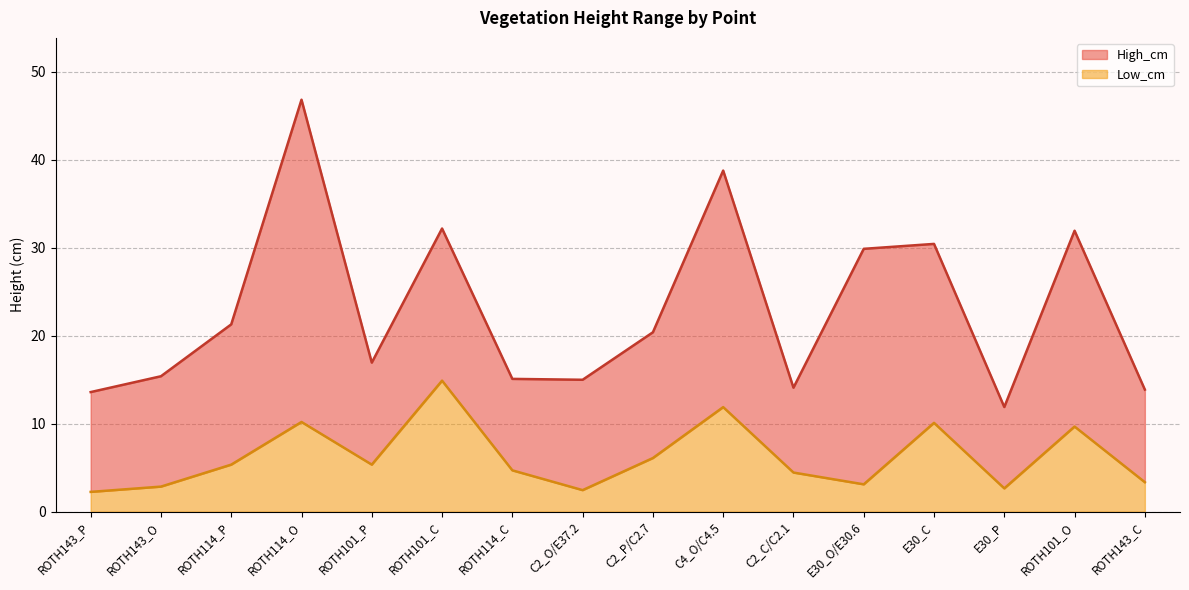

How many values in the High_cm series are below 20?

8